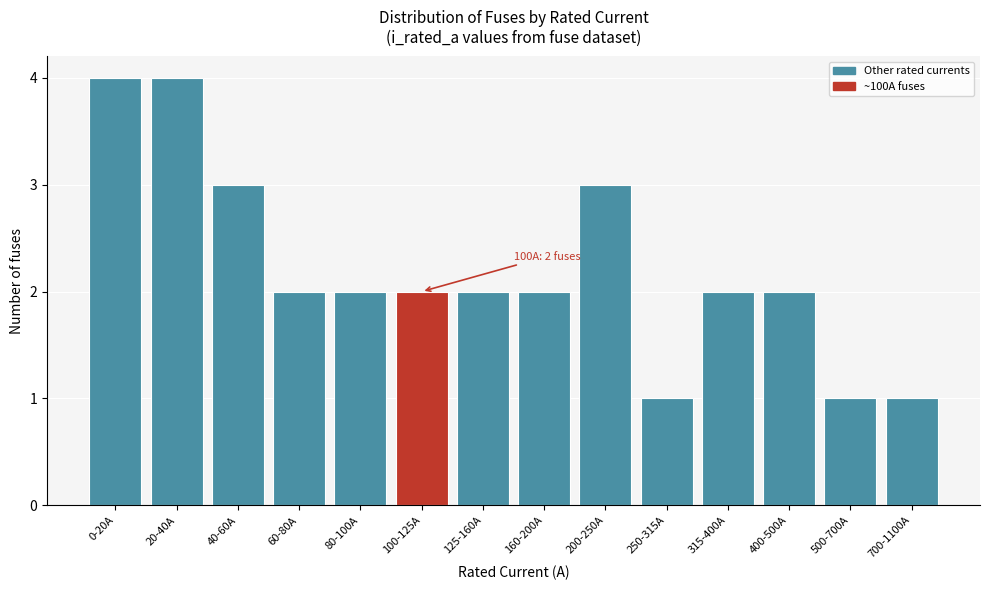

Reading left to right, transcribe all the data shown in this chart.

0-20A=4	20-40A=4	40-60A=3	60-80A=2	80-100A=2	100-125A=2	125-160A=2	160-200A=2	200-250A=3	250-315A=1	315-400A=2	400-500A=2	500-700A=1	700-1100A=1